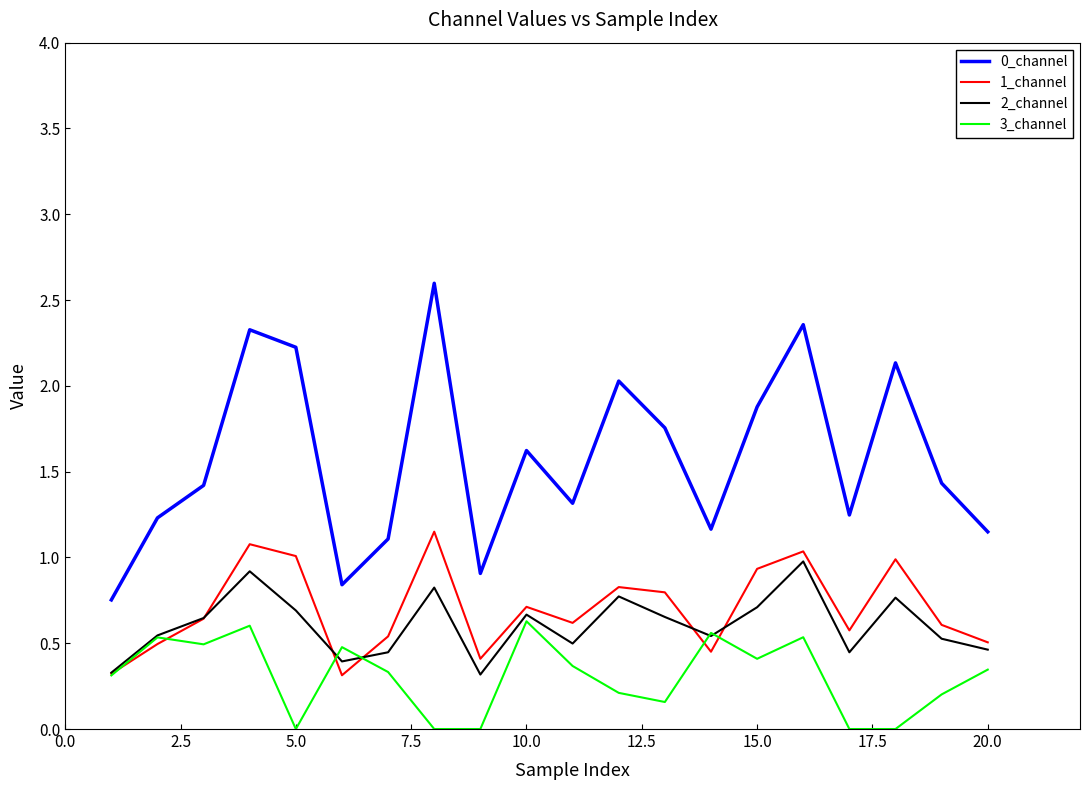

Which series has the widest spread of values?

0_channel